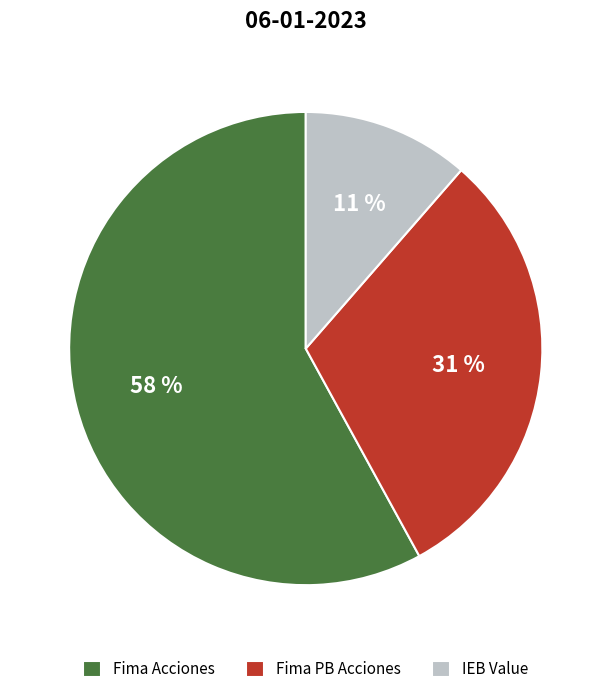

How many slices are in this pie chart?

3